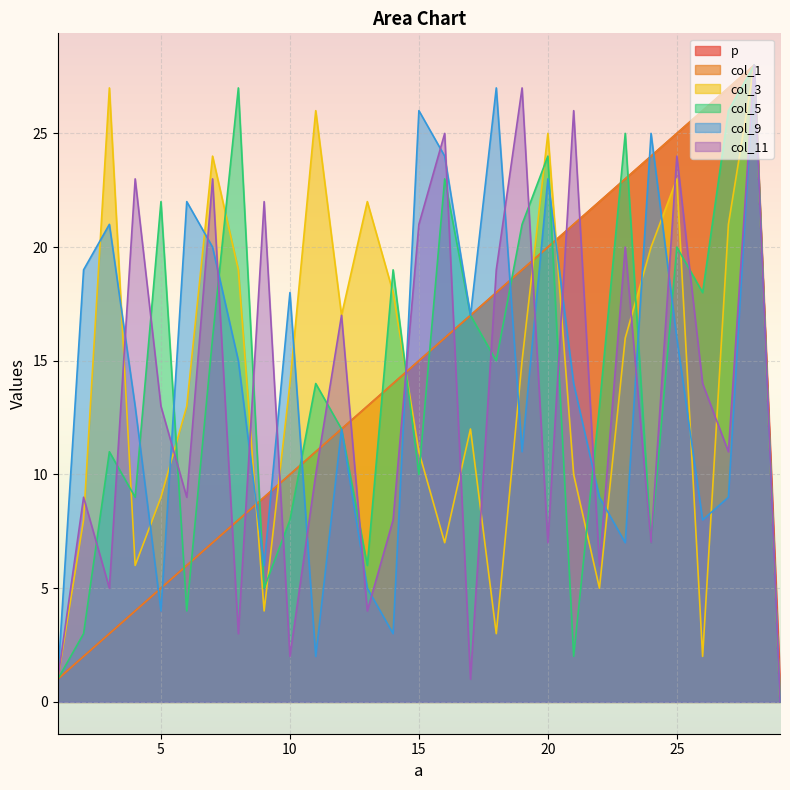

What is the value of the col_3 point at the 5th from the left?

9